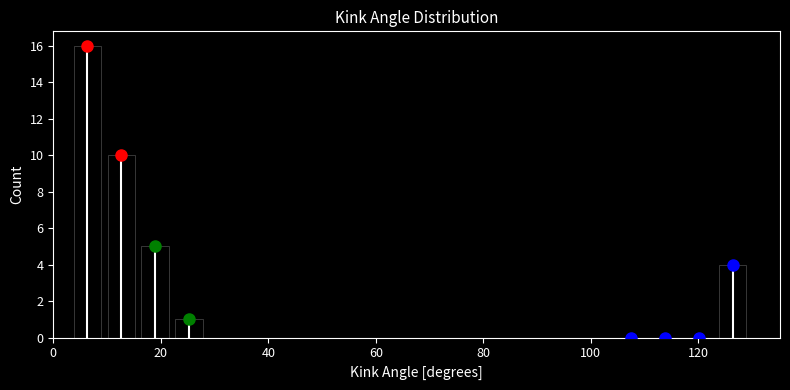

Around what value on the x-axis is the tallest bar? Give the approximate position of its centre, as read against the axis.

6